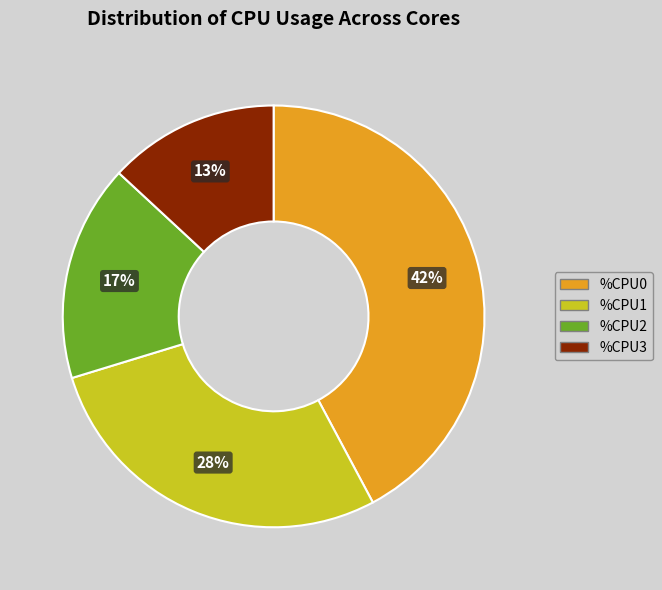

Which has a higher value, %CPU3 or %CPU2?

%CPU2